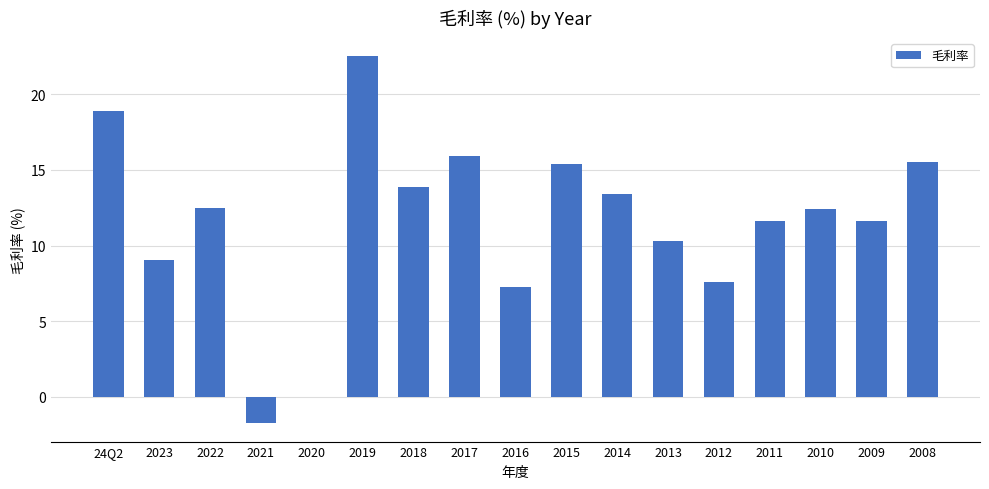

The chart shows a value of 4.2 at 2016. True or false?

False